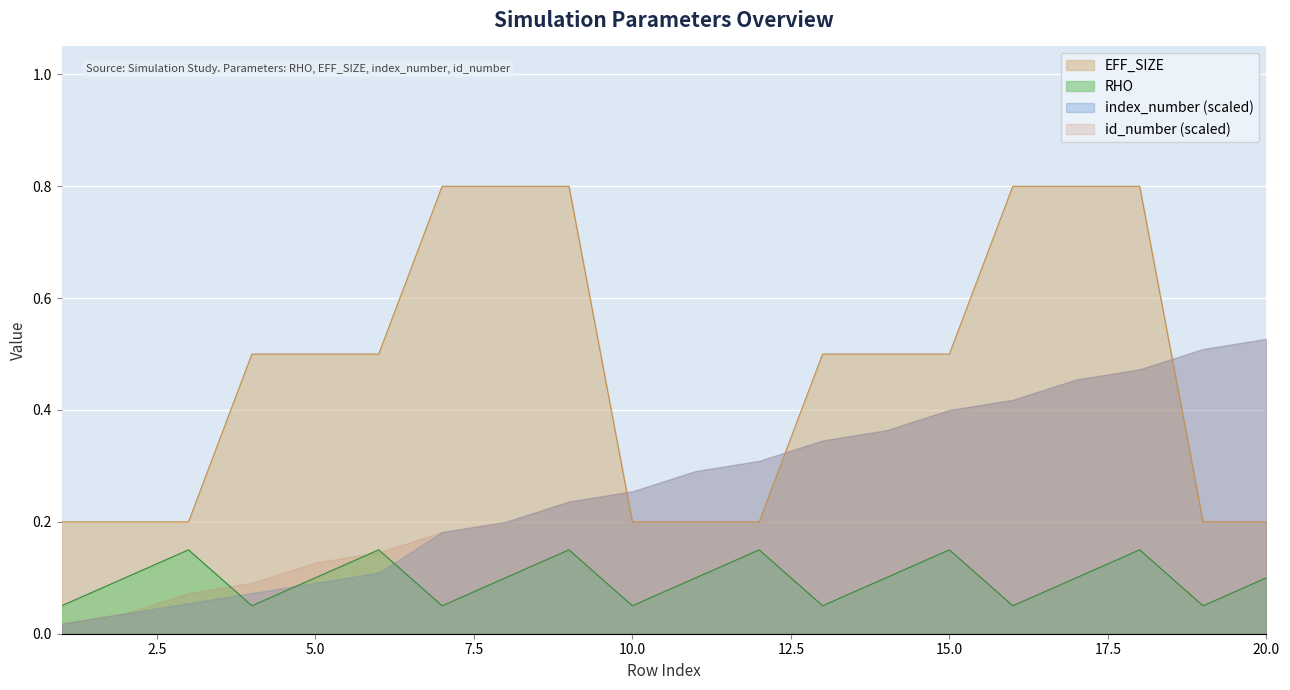

What is the sum of the RHO values at 12 and 17?

0.2